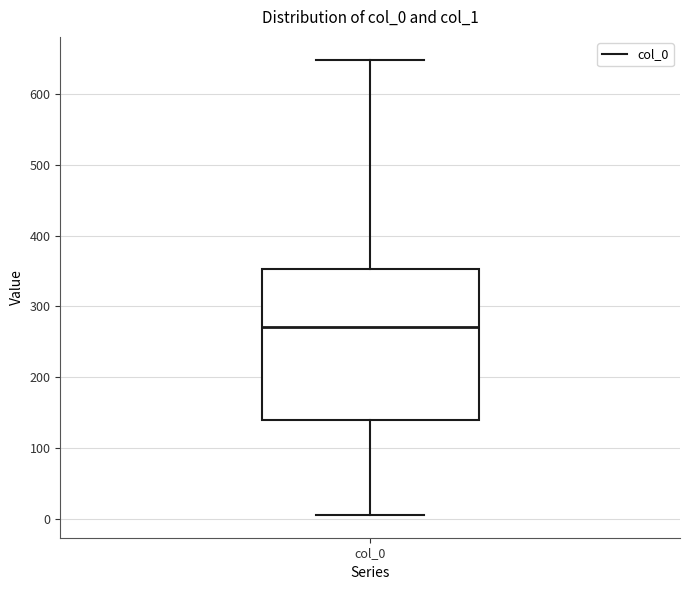

Read this box plot against the y-axis: the position of the median line, the range covered by the box, and the ends of both whiskers. The values are not printed on the chart, so give them approximately, as read against the axis.

median 270, box 140 to 350, whiskers 10 to 650